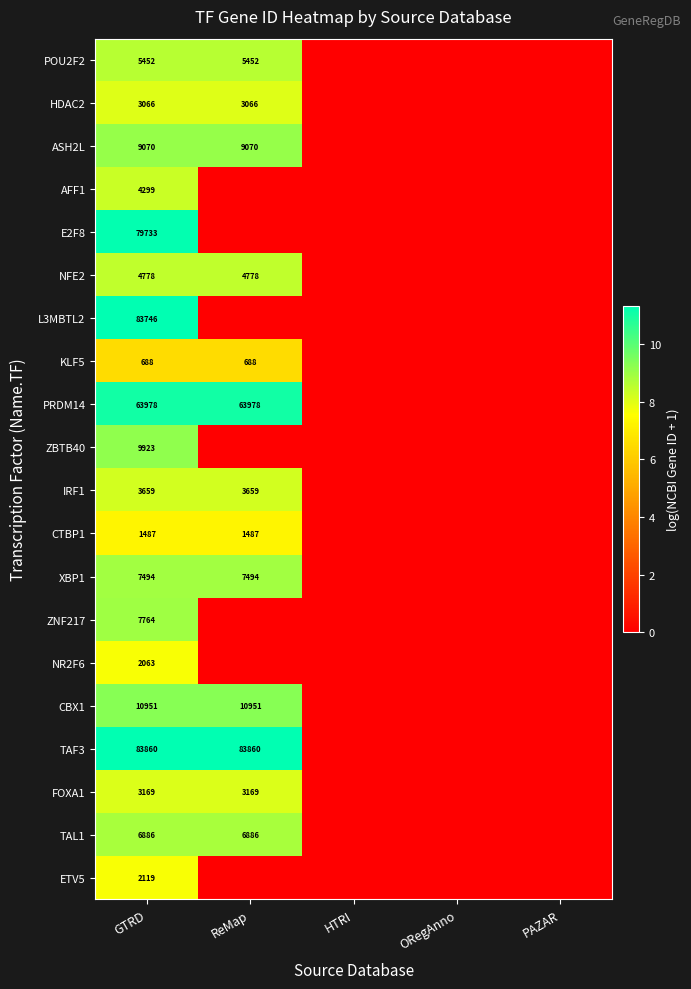

The NFE2 series shows 4778 at GTRD. True or false?

True